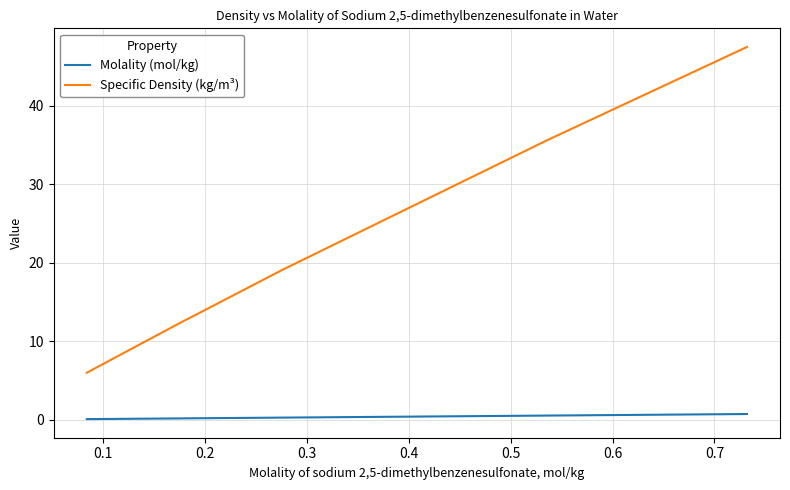

True or false: Specific Density (kg/m³) and Molality (mol/kg) cross at least once.

False